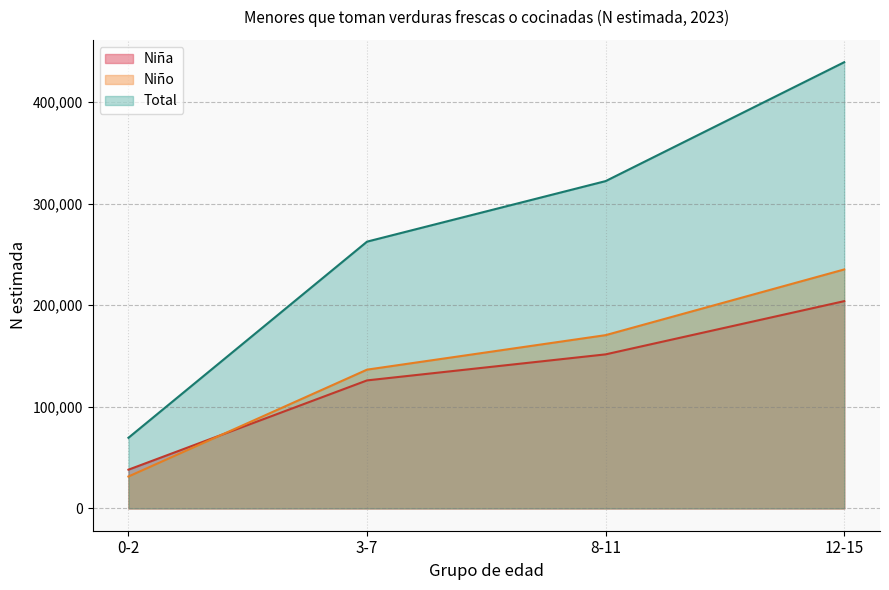

What are all the series names shown in the legend?

Niña, Niño, Total